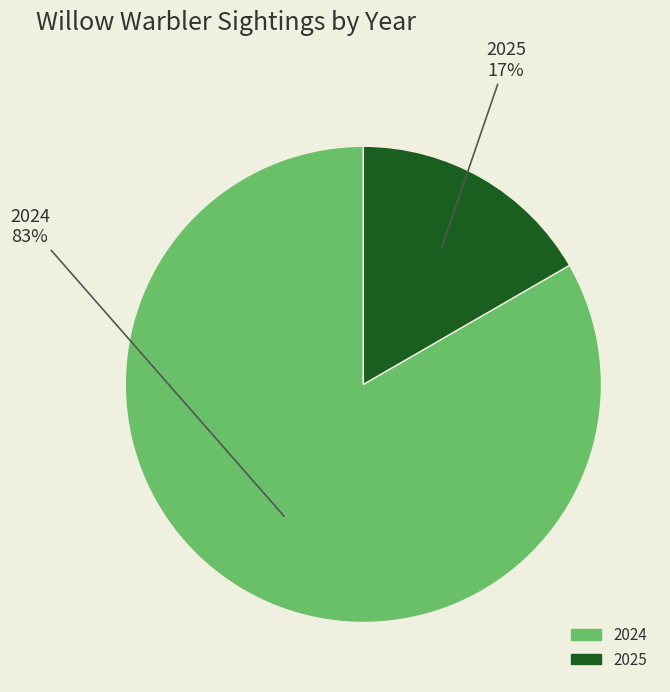

Rank the categories by value from highest to lowest.

2024, 2025